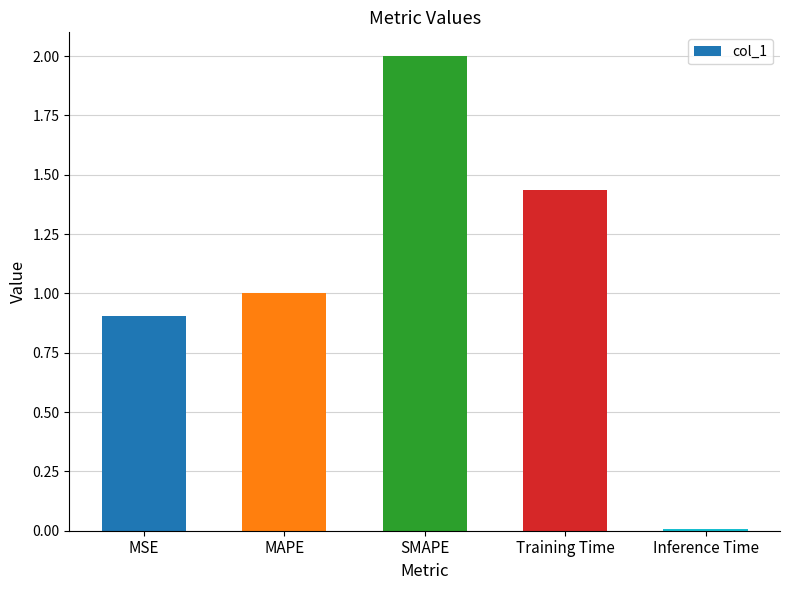

What is the sum of the values at MSE and Inference Time?

0.9